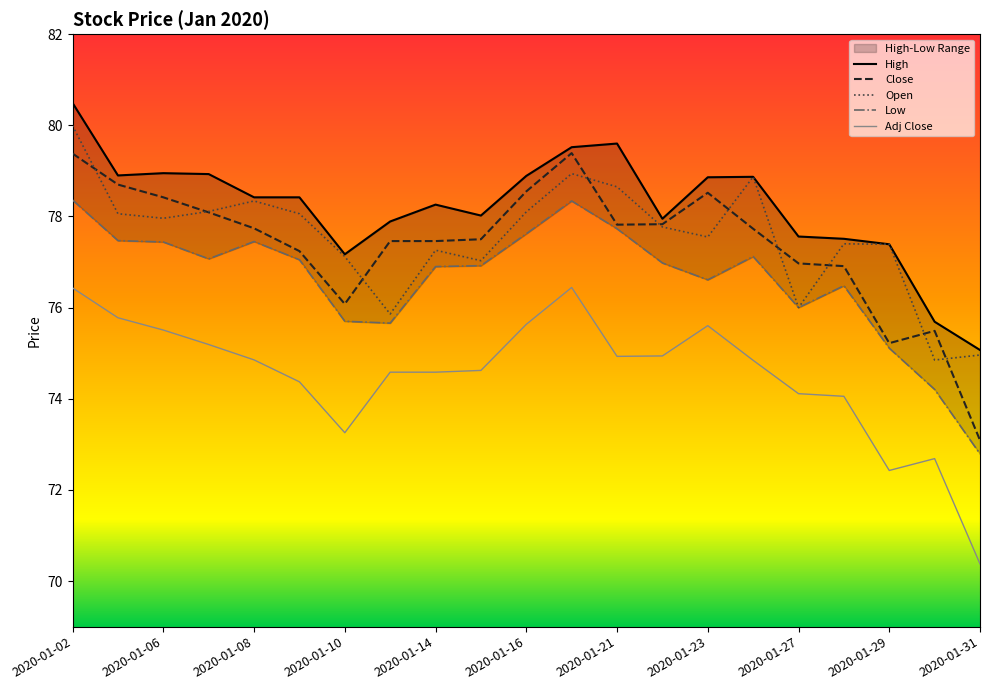

What is the maximum value for Adj Close?

76.4